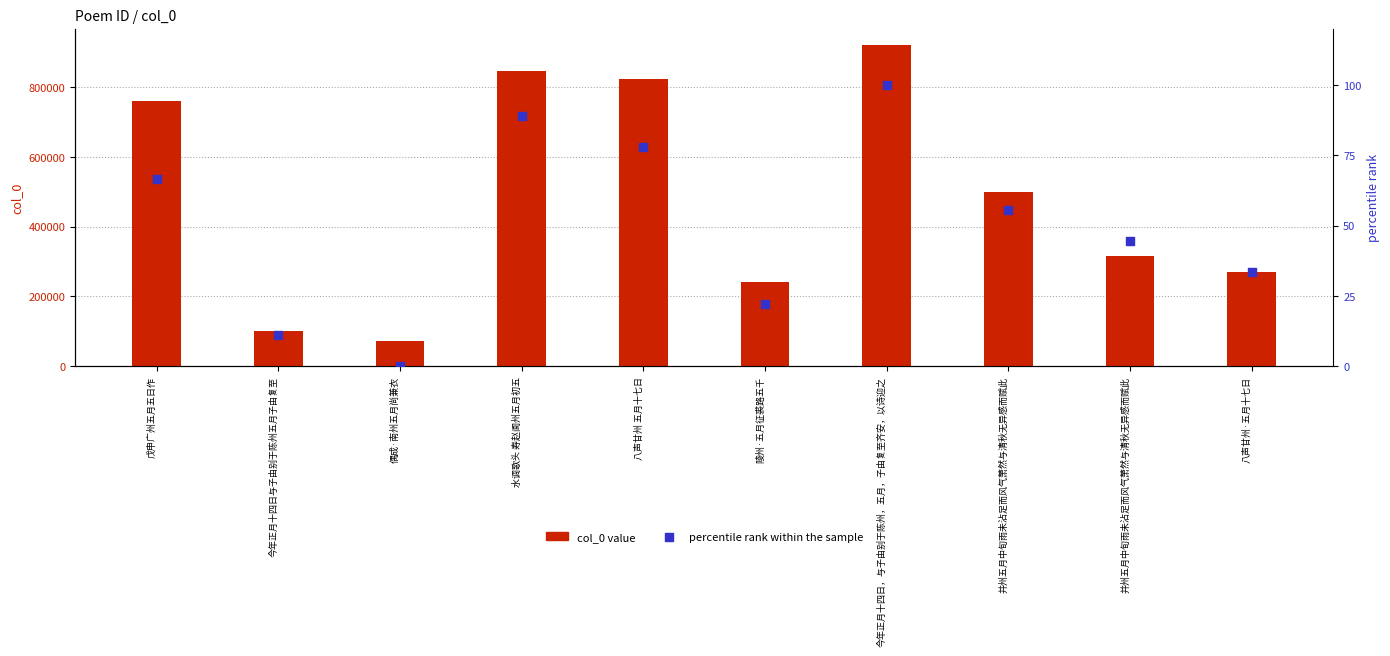

What are all the series names shown in the legend?

col_0 value, percentile rank within the sample